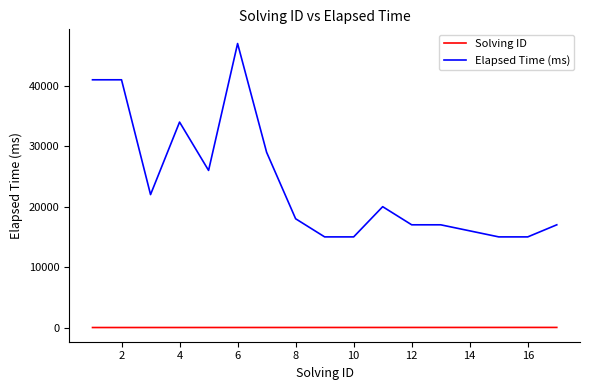

List the series in order of their overall mean, lowest first.

Solving ID, Elapsed Time (ms)